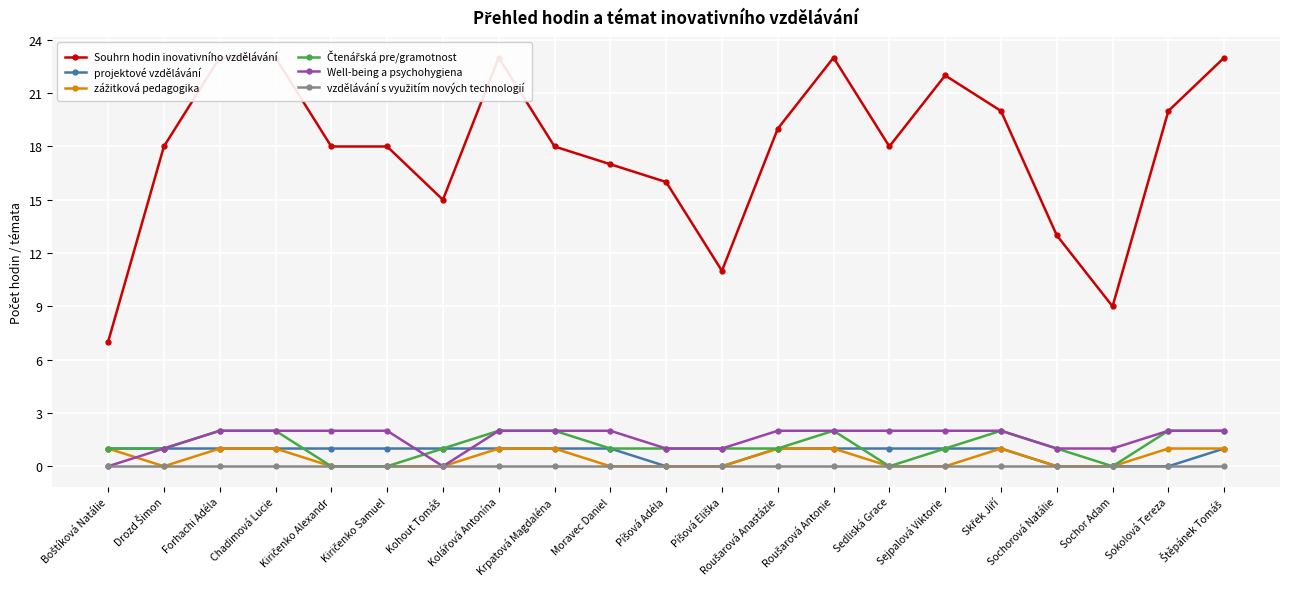

How many interior local valleys does the Well-being a psychohygiena series have?

1